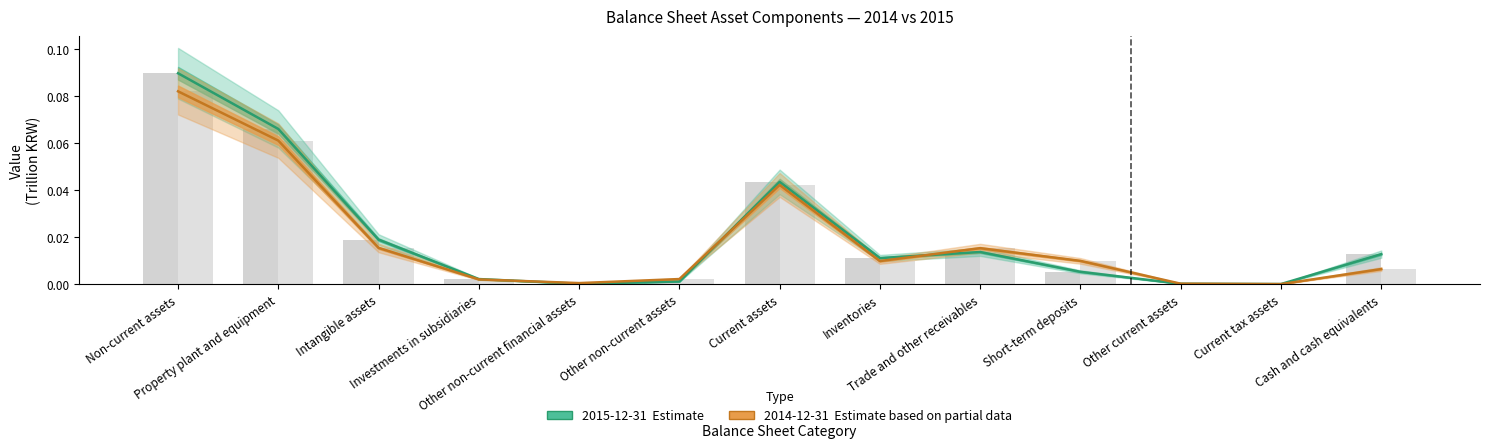

Rank the series by their maximum value, from lowest to highest.

2014-12-31 (Estimate based on partial data), 2015-12-31 (Estimate)